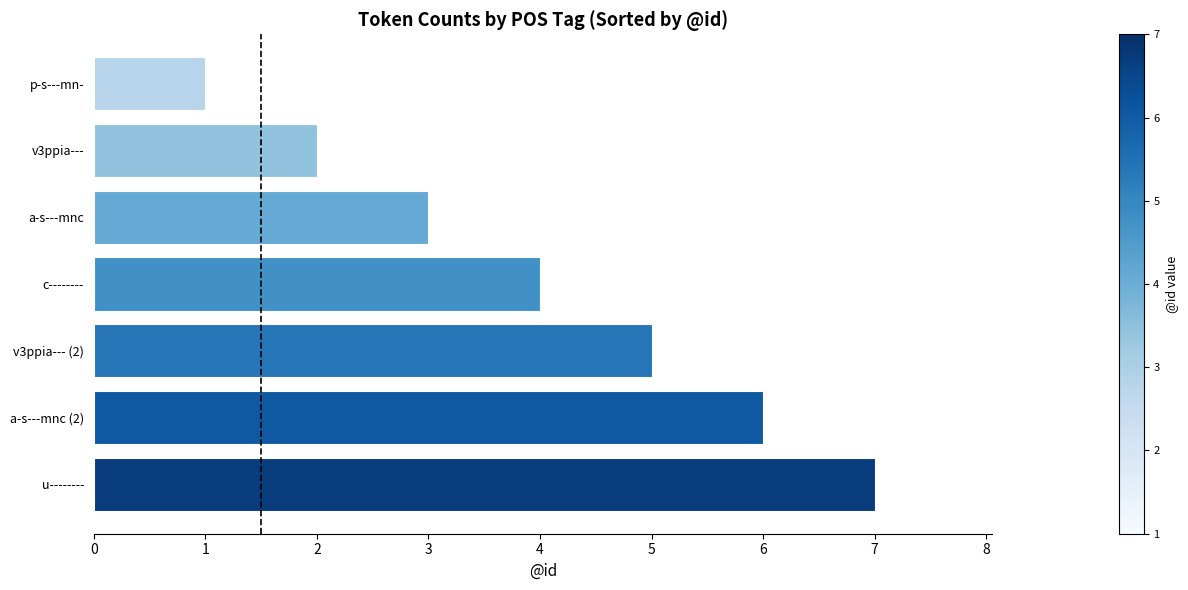

Reading bottom to top, extract all data points from this chart.

7	6	5	4	3	2	1